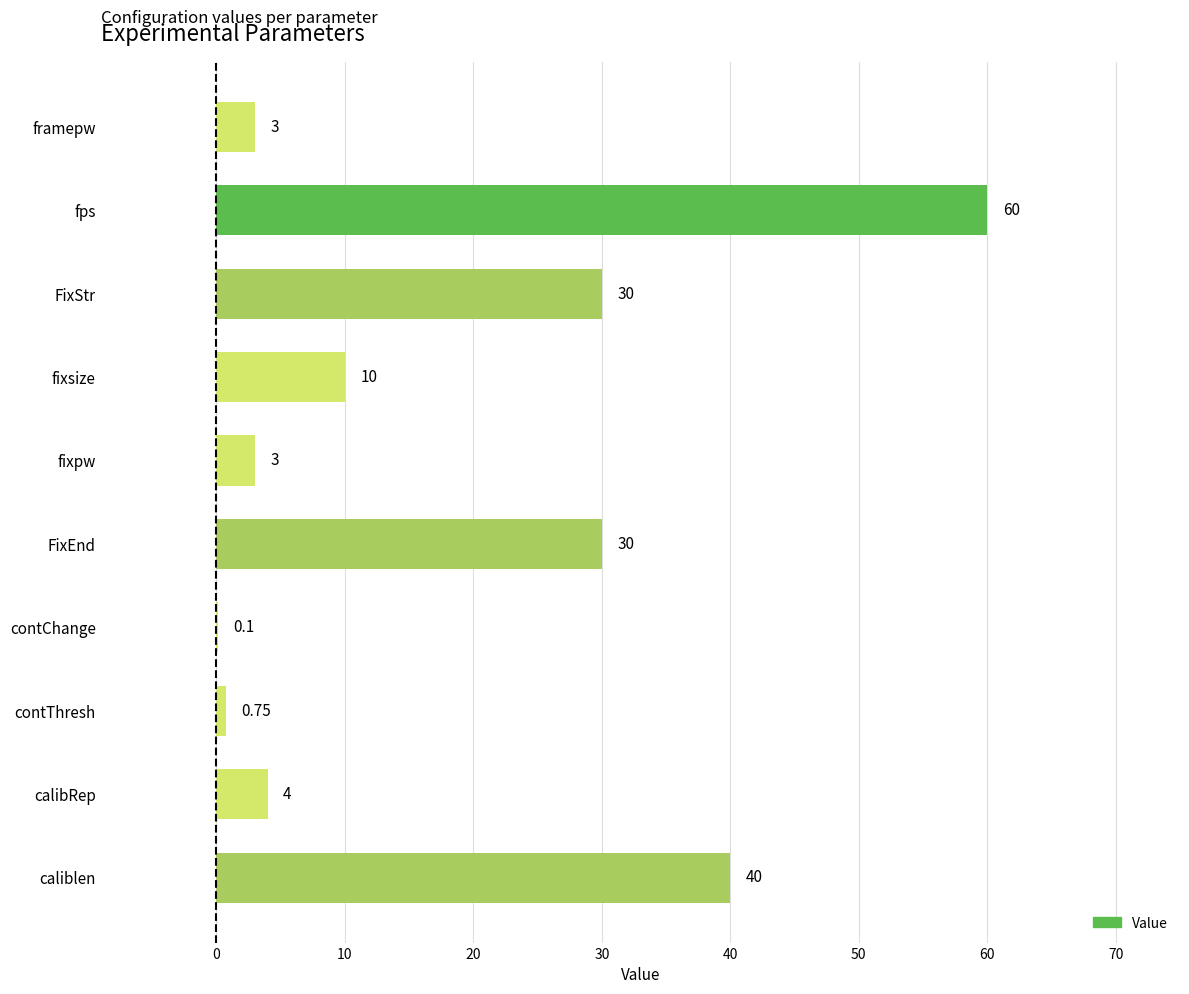

Does the chart contain stacked bars?

No